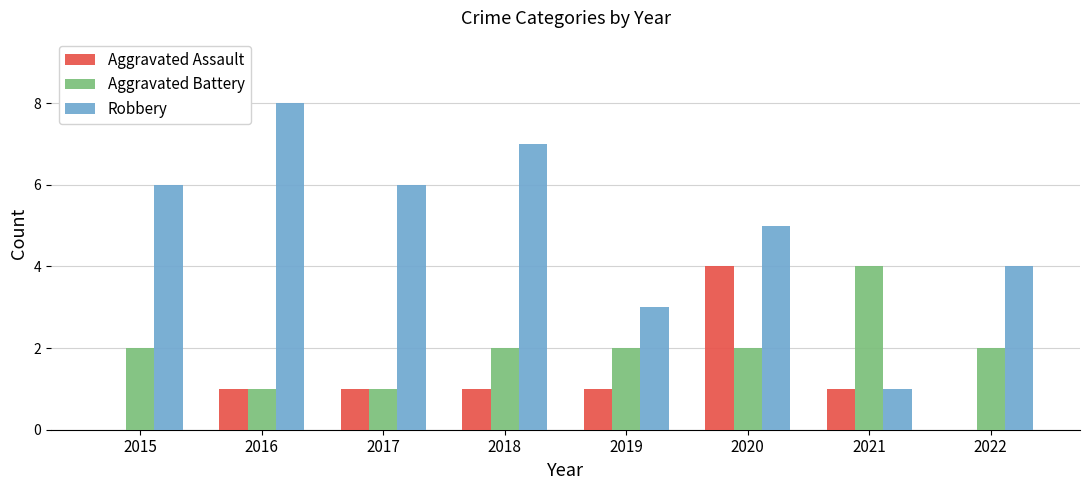

What is the approximate value of Robbery at 2016?

8